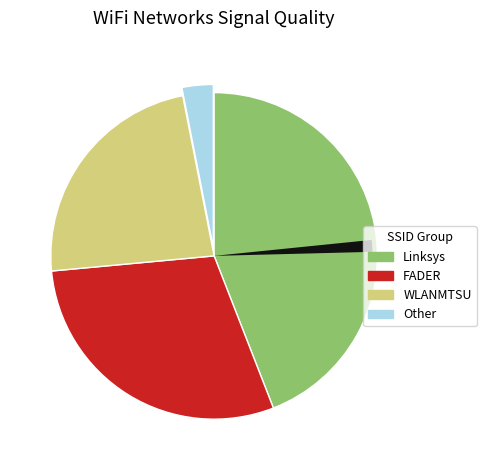

Is Linksys07448(C0-56-27-1B-9D-C5) the majority of the pie?

No